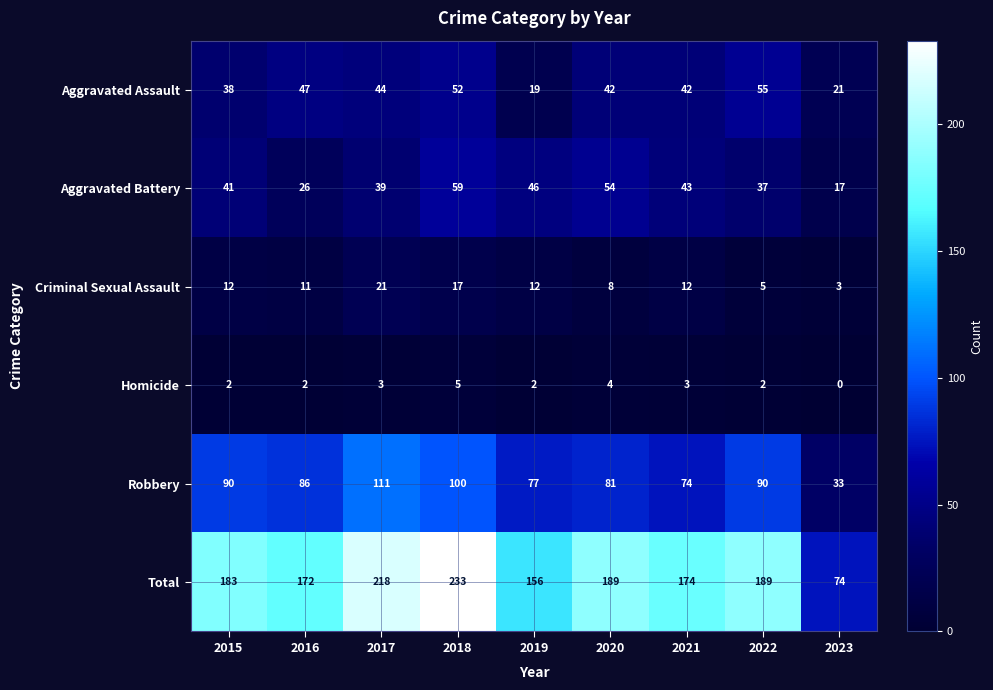

List the series in order of their peak value, lowest first.

Homicide, Criminal Sexual Assault, Aggravated Assault, Aggravated Battery, Robbery, Total